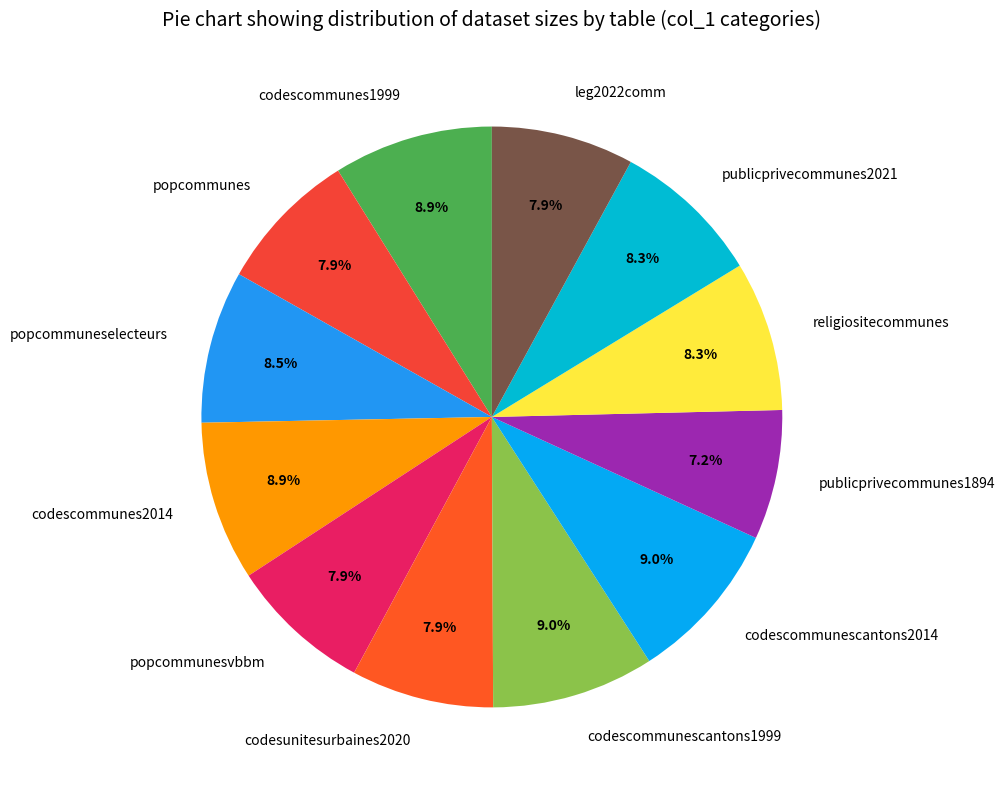

The codescommunes1999 slice represents 9% of the pie. True or false?

True